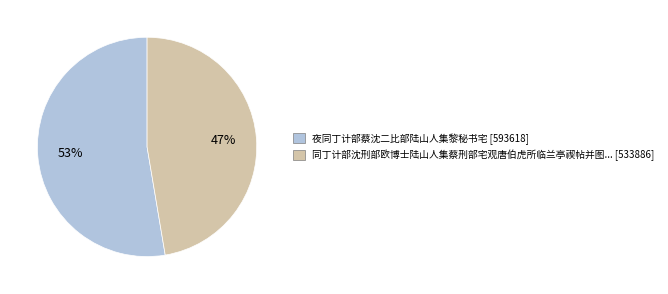

To the nearest percent, what is the average slice percentage?

50%